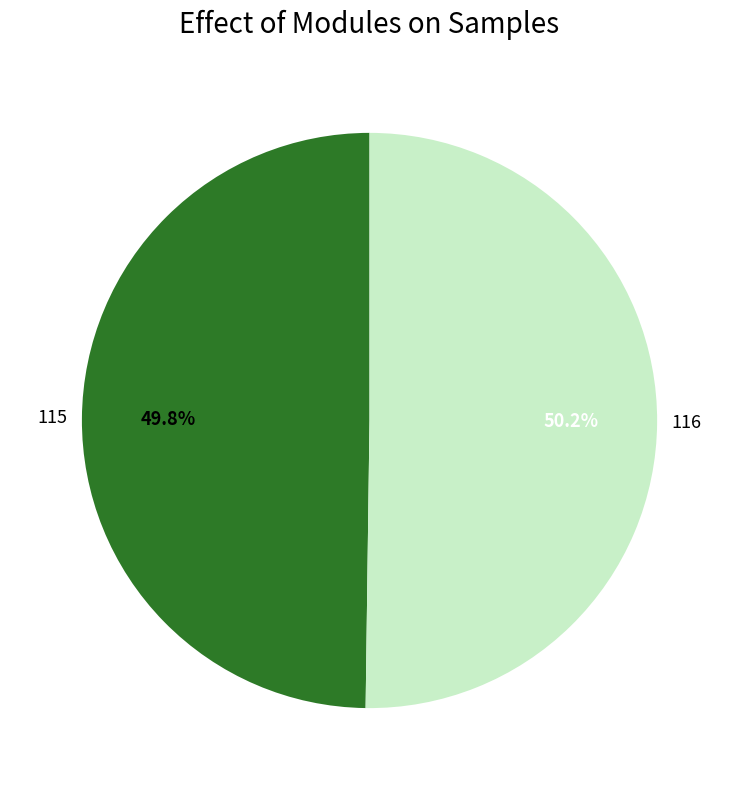

How much of the chart is everything except 116?

49.8%